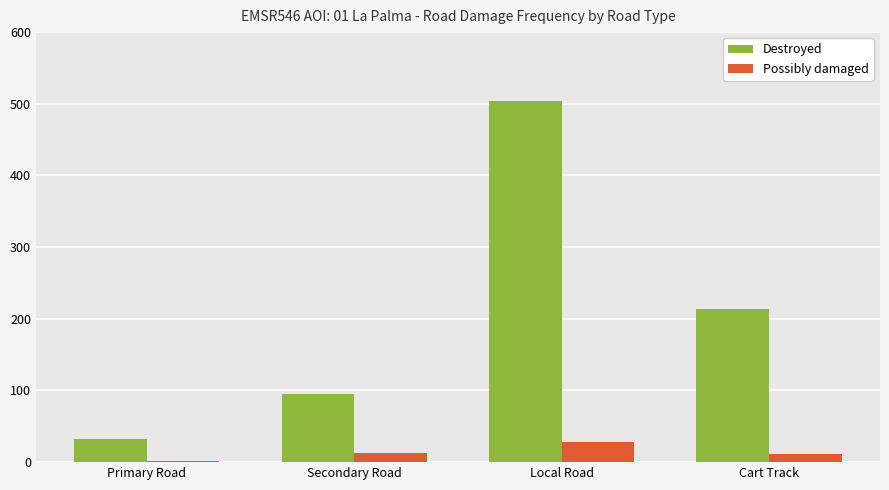

Which series has the largest range (max minus min)?

Destroyed